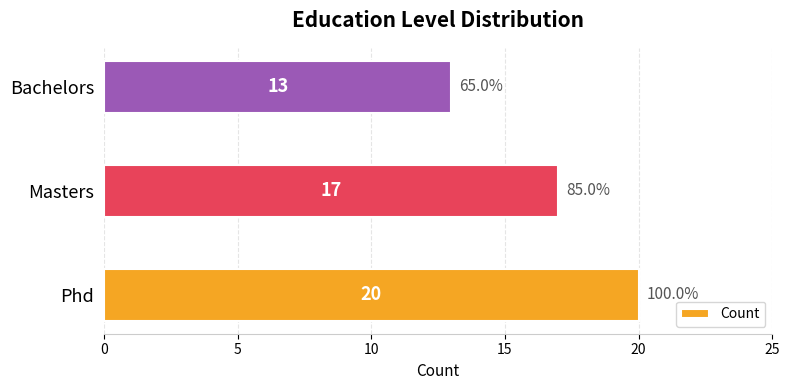

The value at Bachelors is 18. True or false?

False